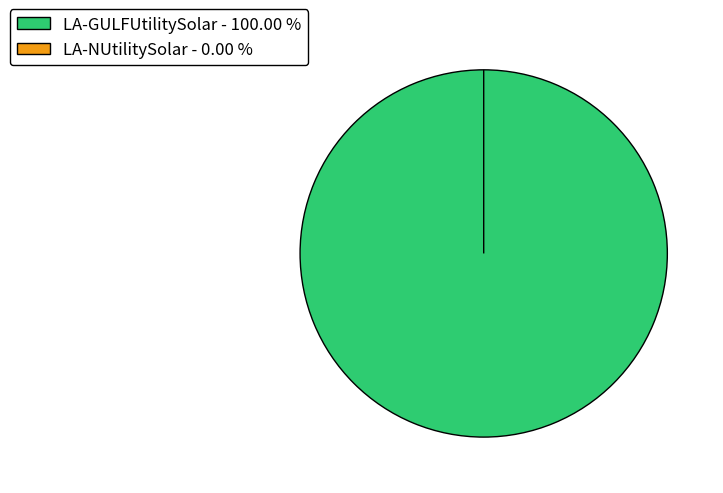

True or false: LA-NUtilitySolar accounts for 0% of the total.

True